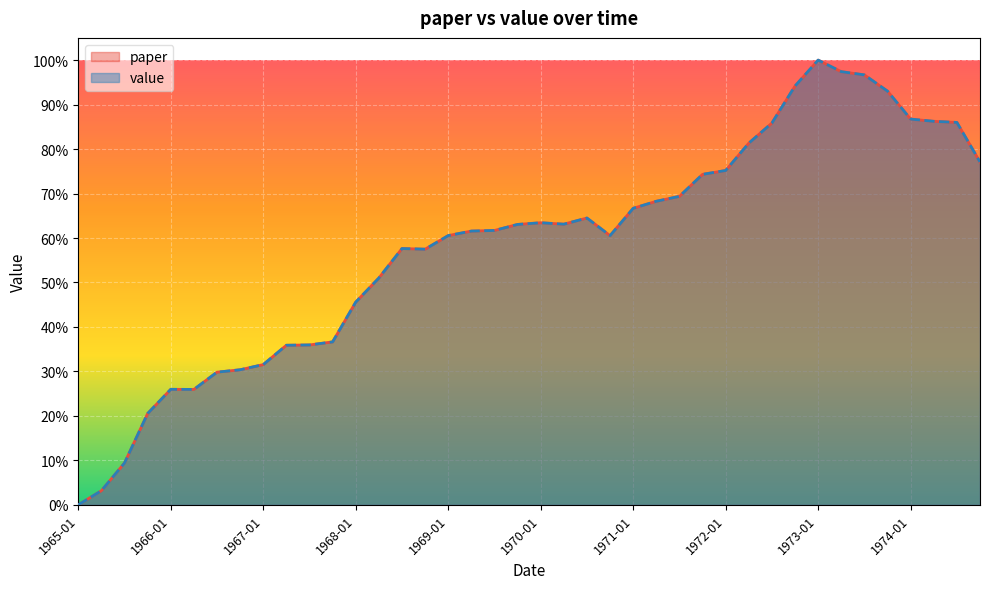

Reading right to left, extract all data points from this chart.

paper: 0.8	0.9	0.9	0.9	0.9	1.0	1.0	1.0	0.9	0.9	0.8	0.8	0.7	0.7	0.7	0.7	0.6	0.6	0.6	0.6	0.6	0.6	0.6	0.6	0.6	0.6	0.5	0.5	0.4	0.4	0.4	0.3	0.3	0.3	0.3	0.3	0.2	0.1	0.0	0.0
value: 0.8	0.9	0.9	0.9	0.9	1.0	1.0	1.0	0.9	0.9	0.8	0.8	0.7	0.7	0.7	0.7	0.6	0.6	0.6	0.6	0.6	0.6	0.6	0.6	0.6	0.6	0.5	0.5	0.4	0.4	0.4	0.3	0.3	0.3	0.3	0.3	0.2	0.1	0.0	0.0